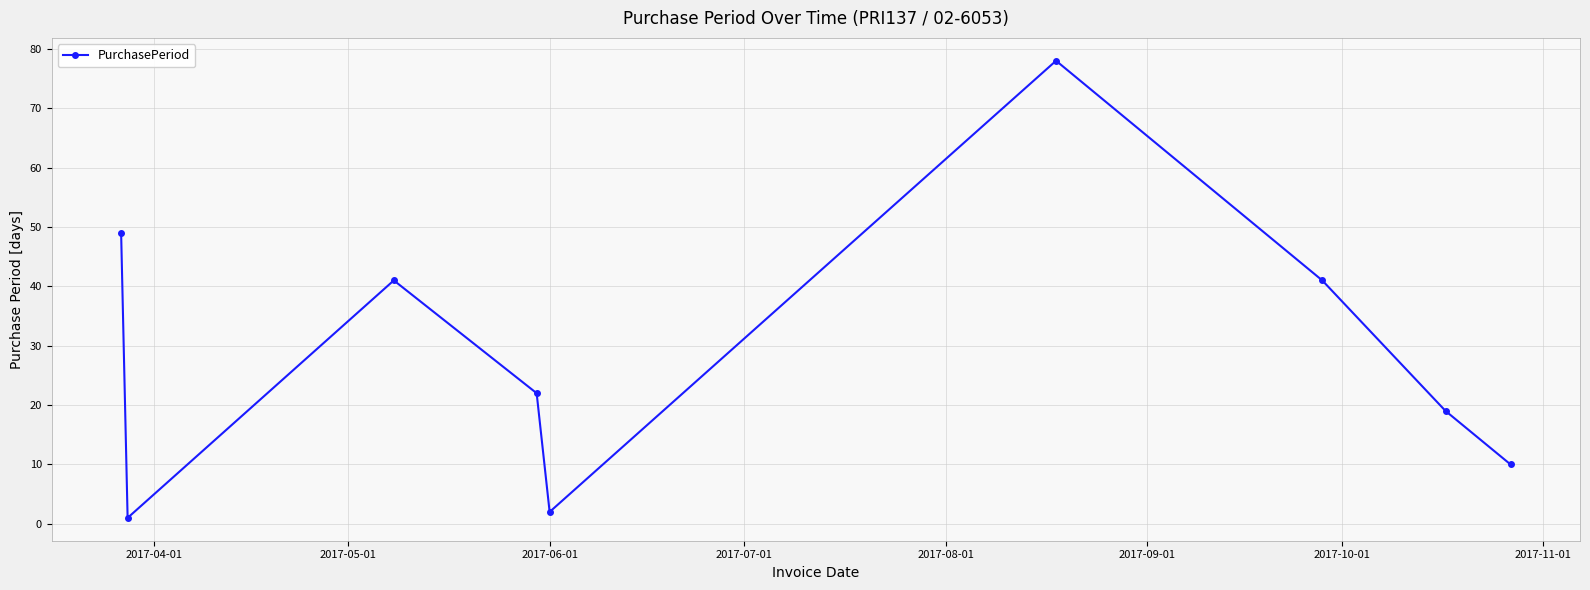

What is the maximum value shown in the chart?

78